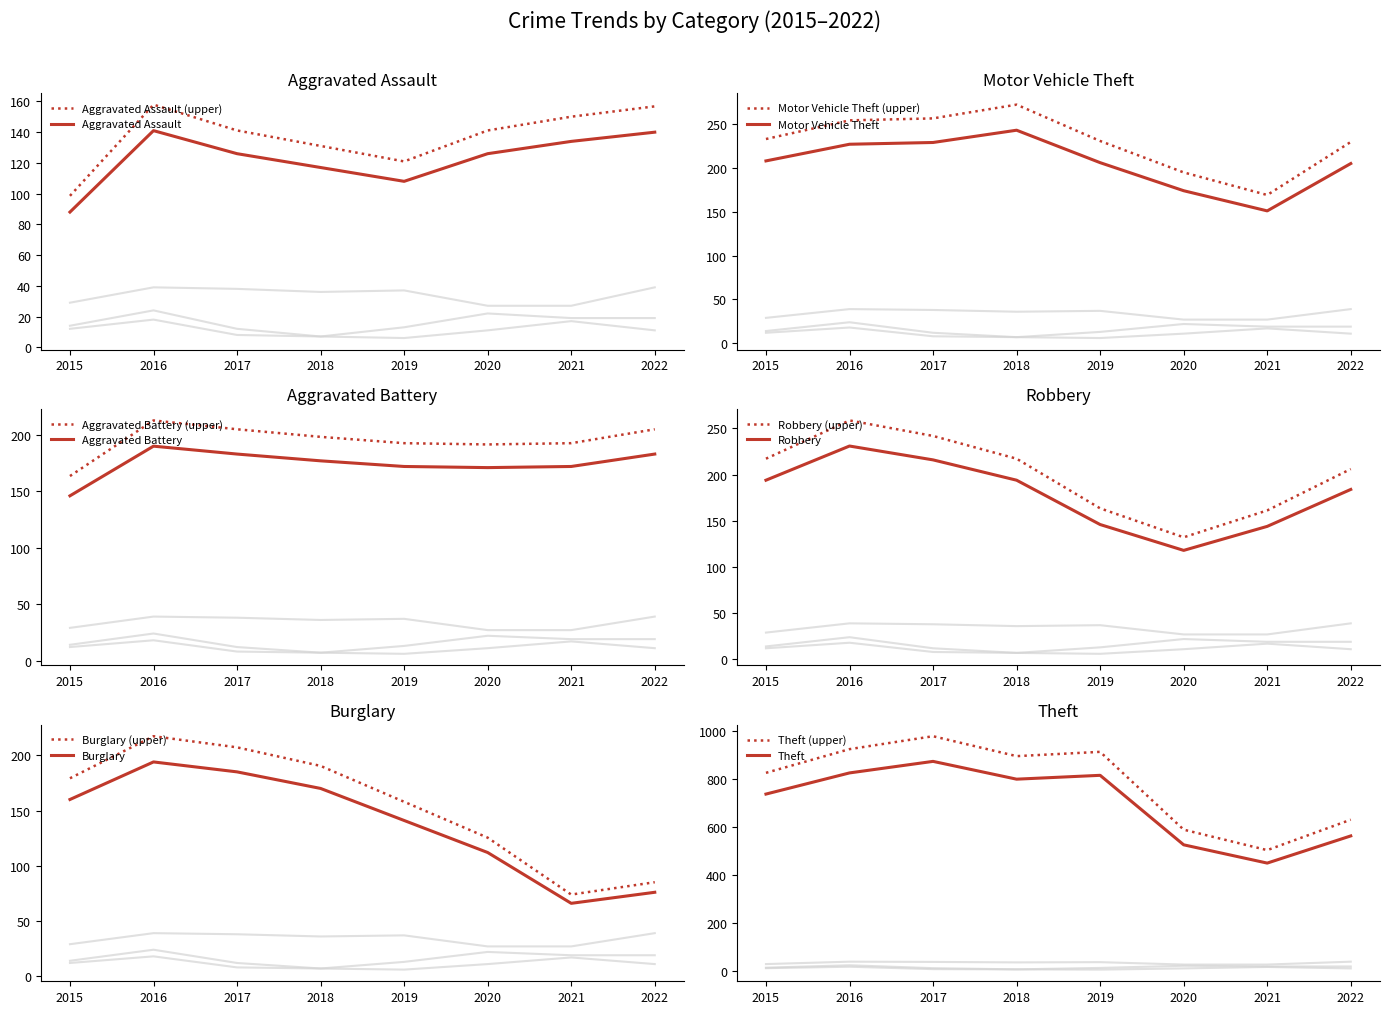

Which series has the largest total across all categories?

Theft